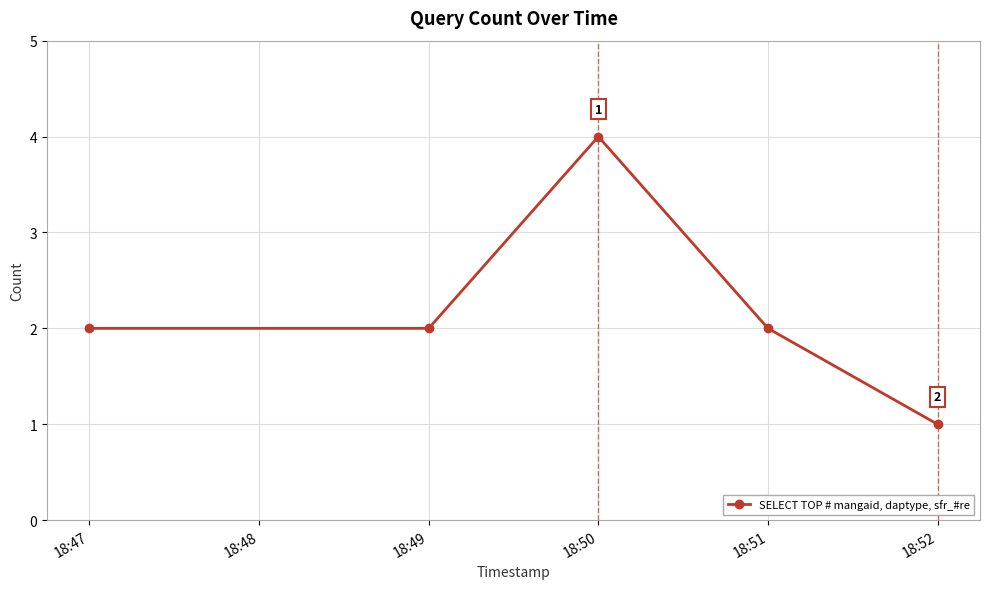

True or false: the data shows 2 at 18:47.

True